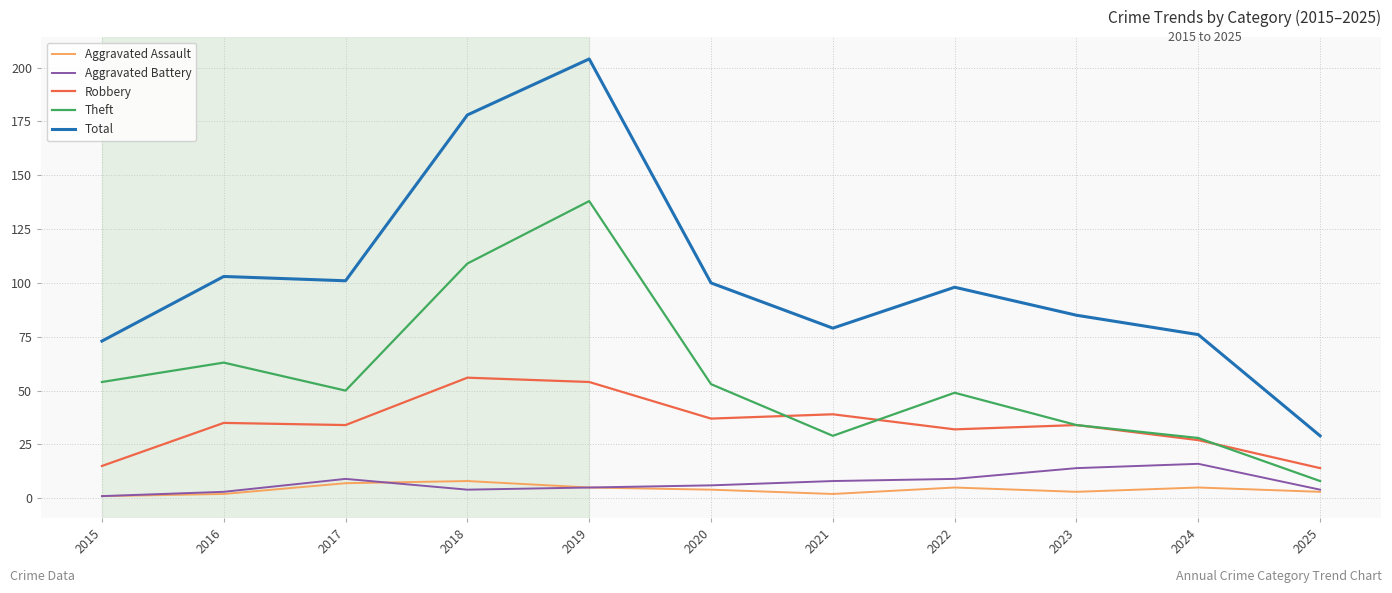

True or false: Aggravated Assault has more than 2 points higher than both neighbors.

True